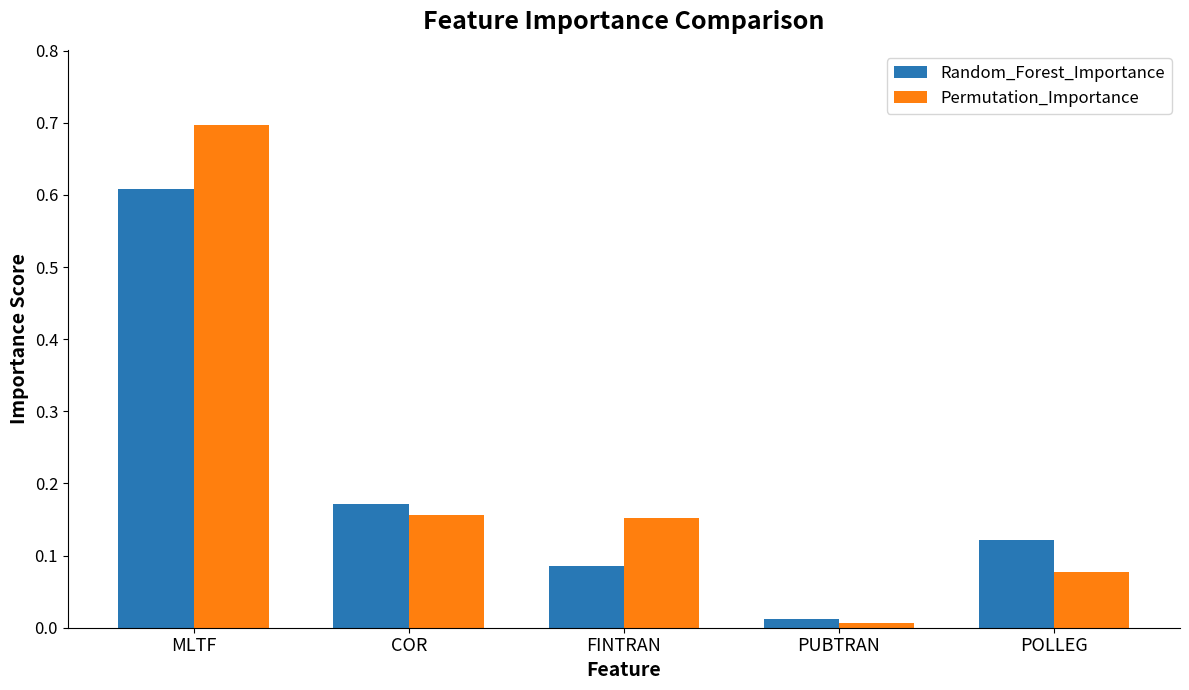

Is the value of Random_Forest_Importance at FINTRAN greater than the value of Permutation_Importance at FINTRAN?

No